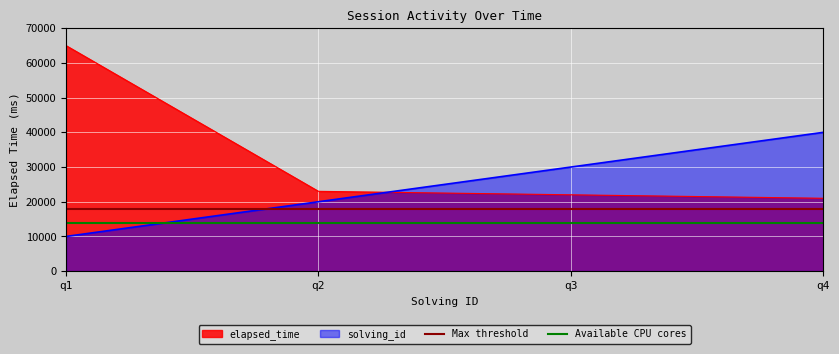

At which label does solving_id reach its peak?

q4